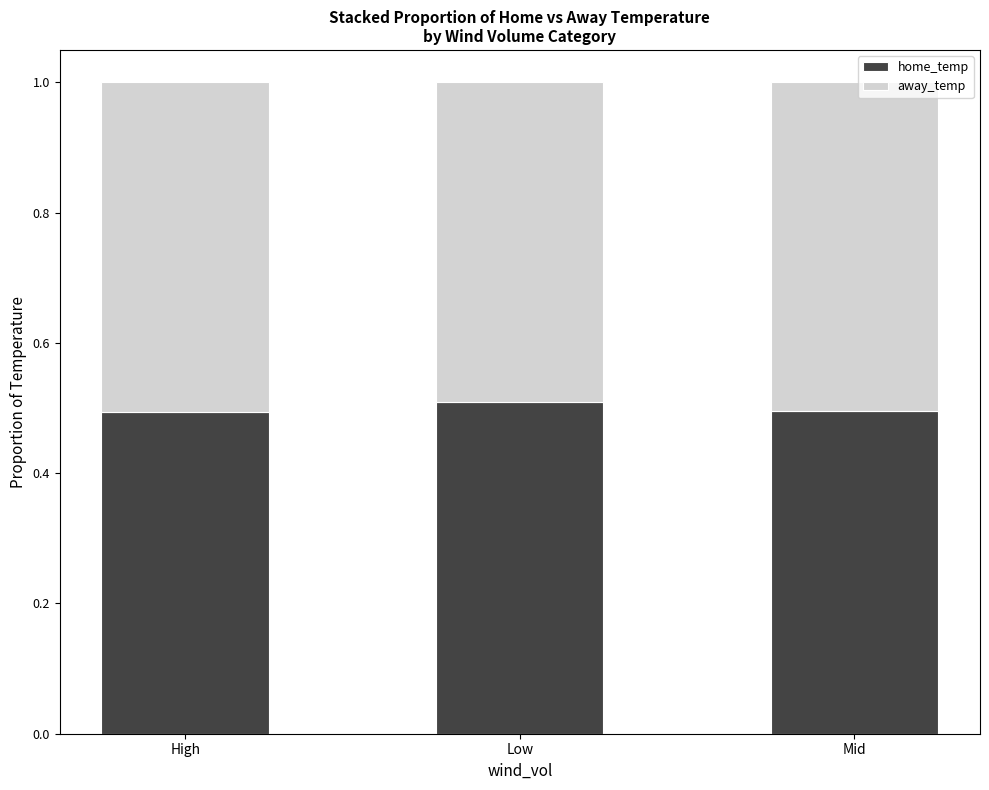

What is the total value across all series at Low?

1.0